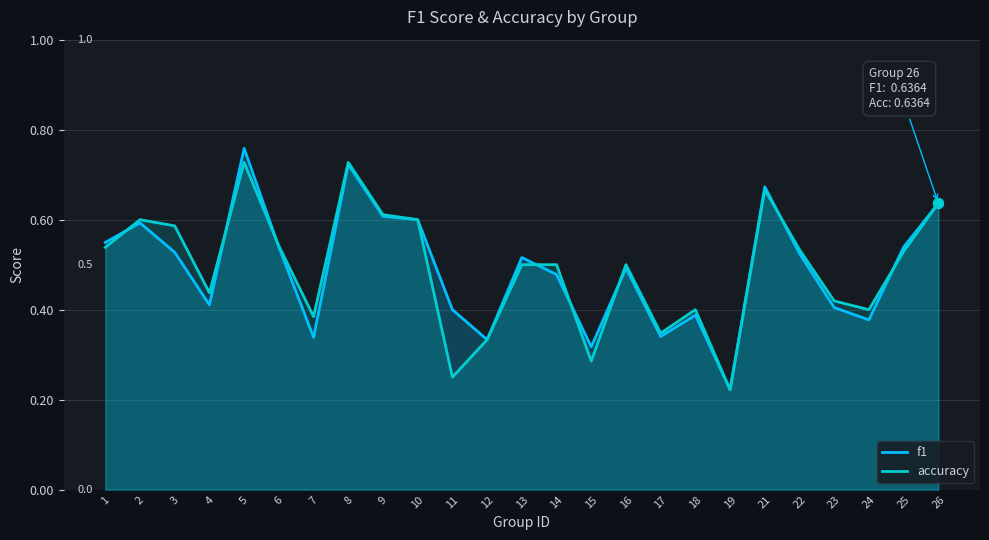

What are all the series names shown in the legend?

f1, accuracy